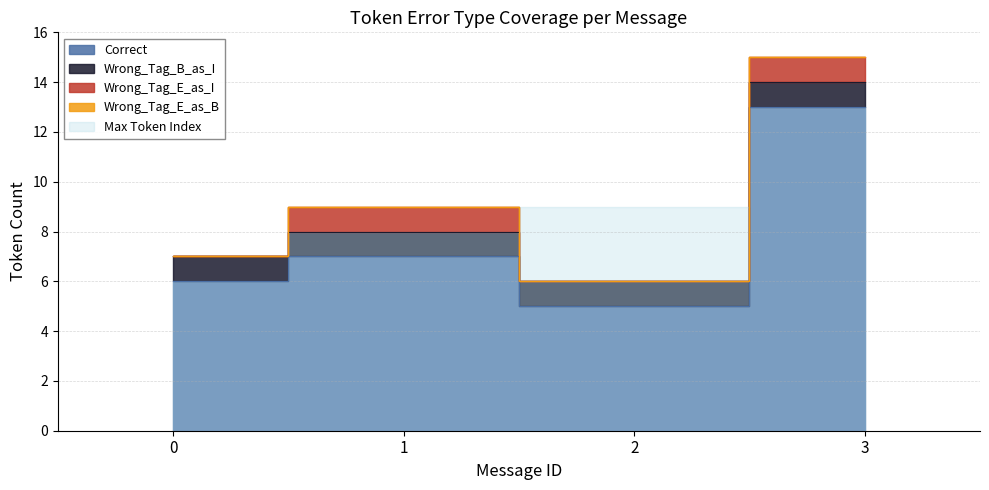

Count the number of categories in the chart.

4